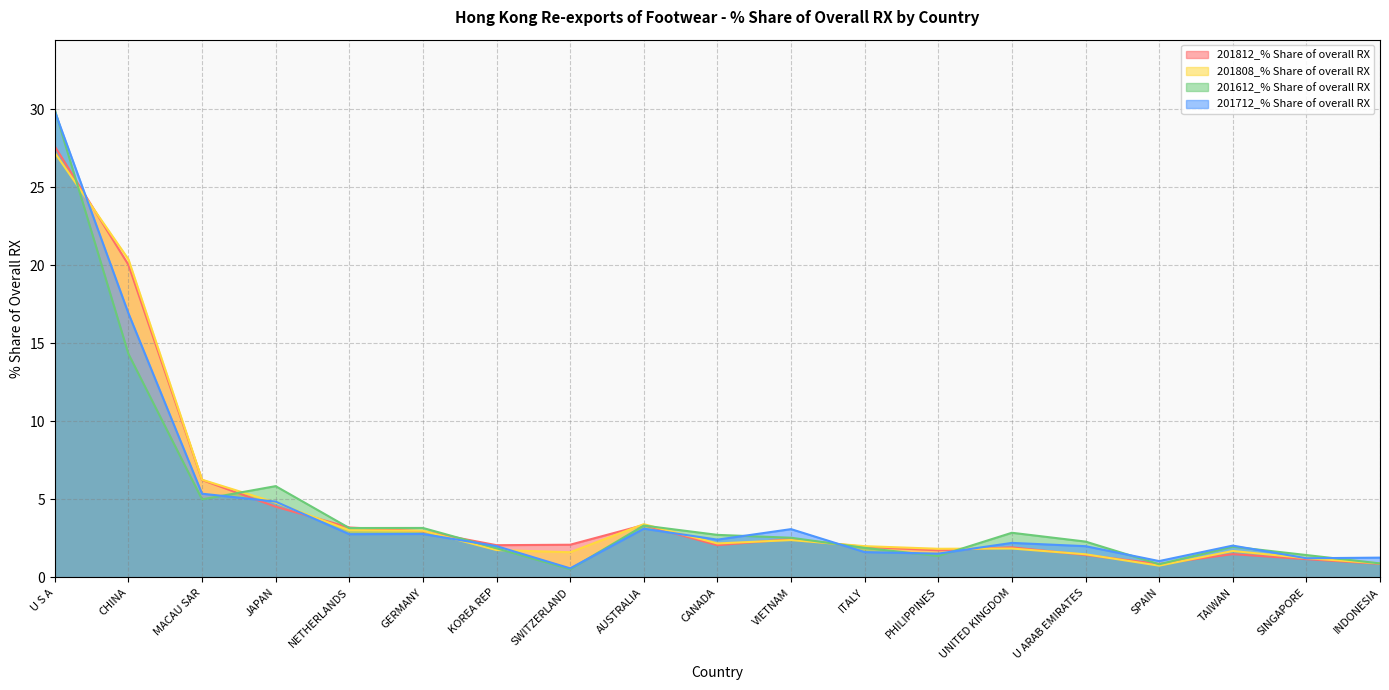

How many data points in 201712_% Share of overall RX are less than 2?

6